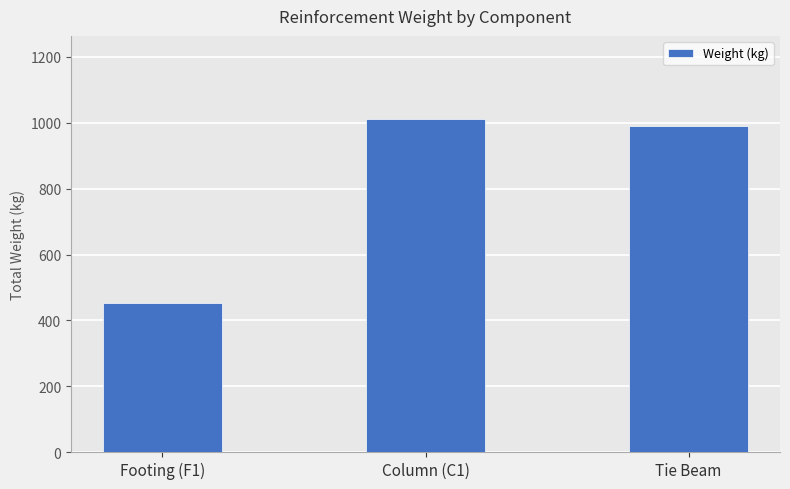

Rank the categories by value from highest to lowest.

Column (C1), Tie Beam, Footing (F1)